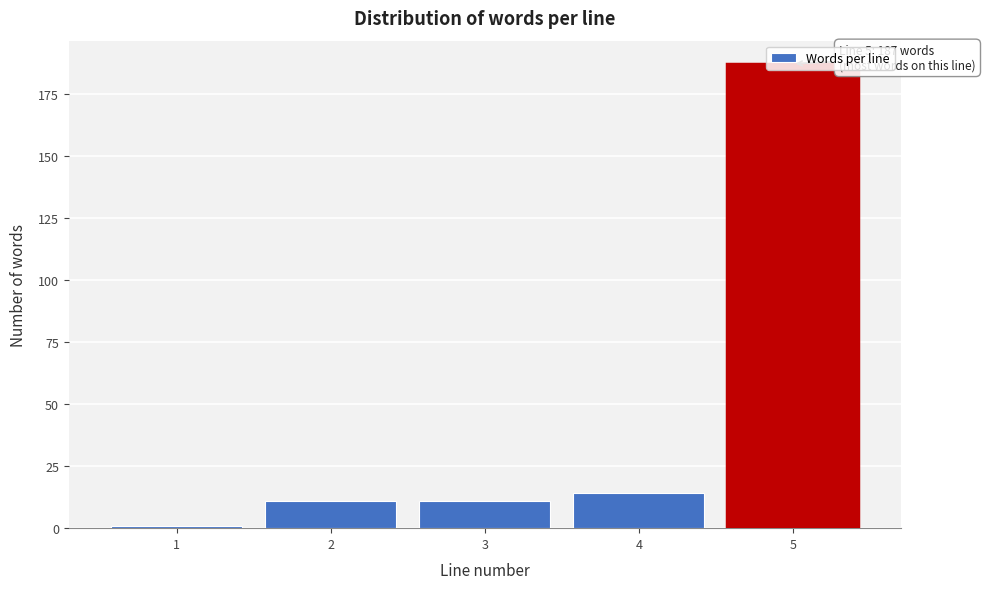

Which range on the x-axis has the tallest bar?

4.5 to 5.5